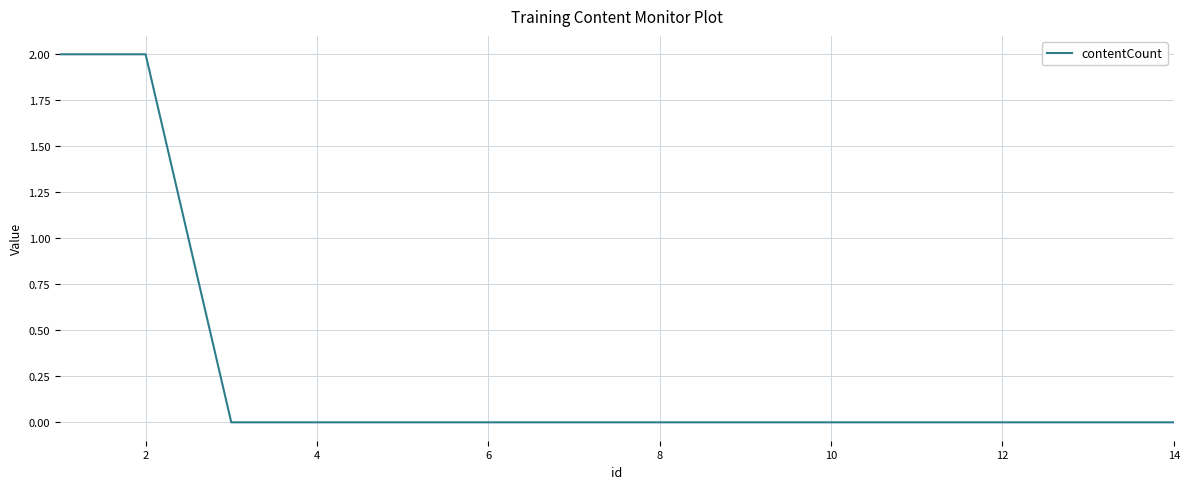

Does the chart display data point markers on the line(s)?

No